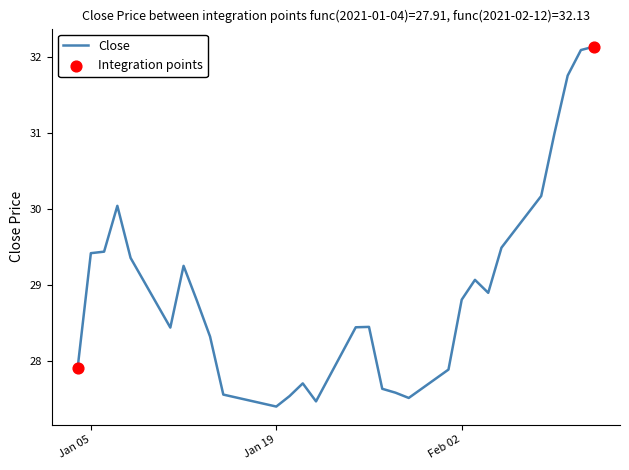

What is the difference between the maximum and minimum values?

4.7